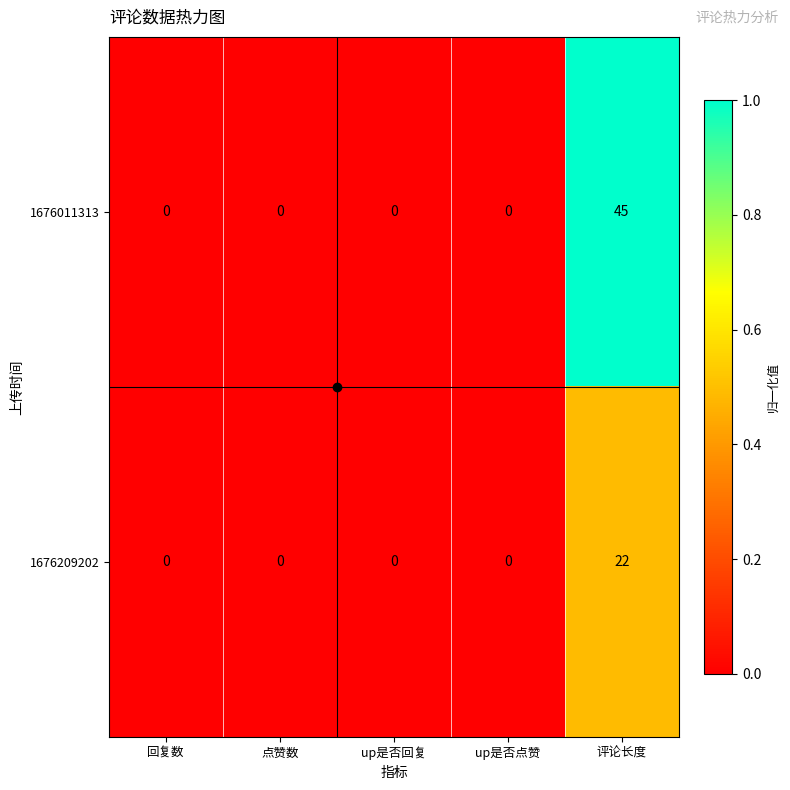

At 评论长度, list the series in order from largest to smallest.

1676011313, 1676209202